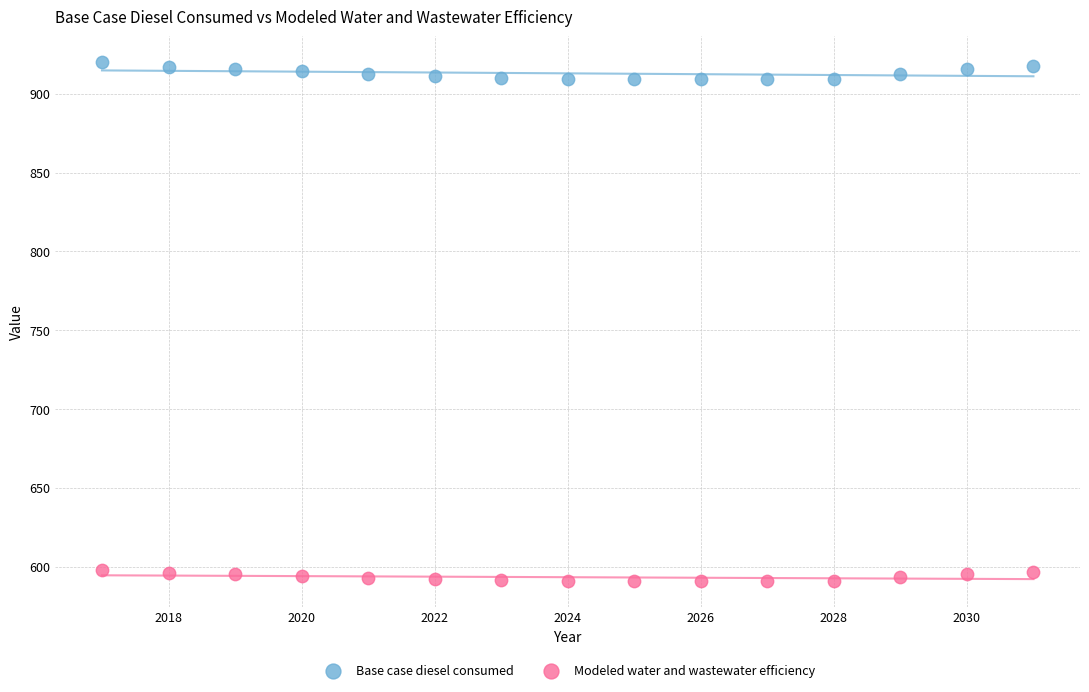

What is the X range (max minus min) for the scatter plot?

14.0